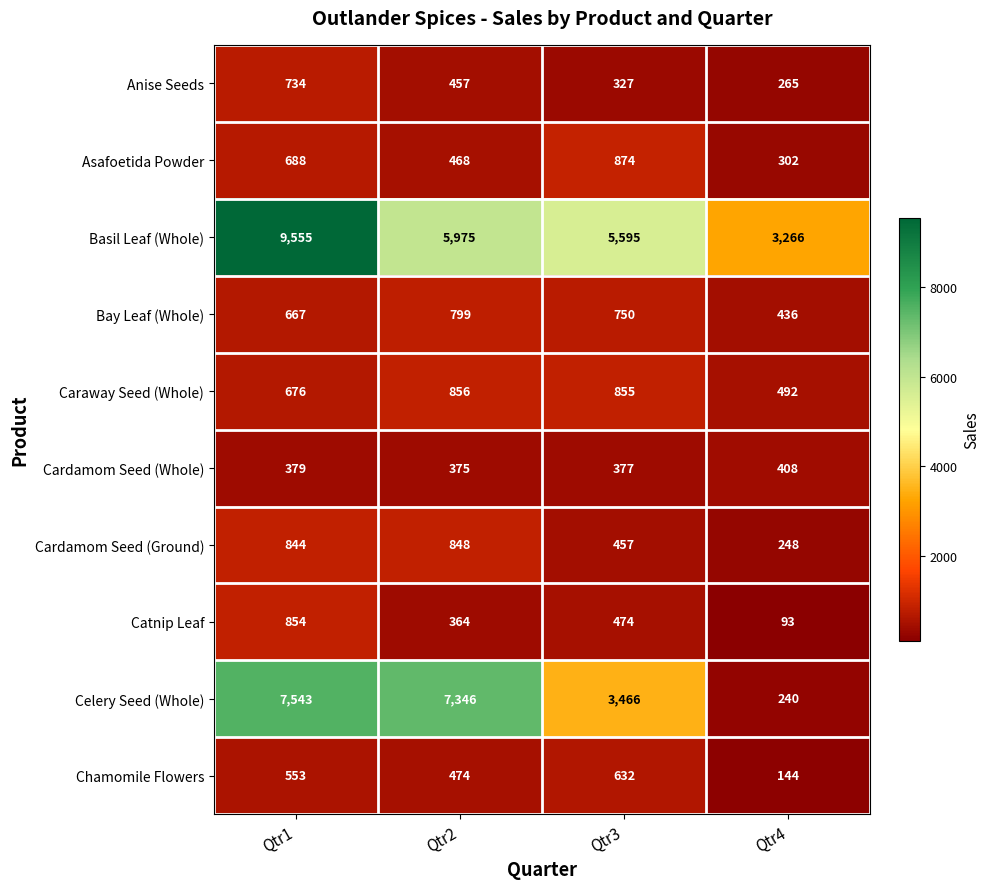

How many data points does each series have?

4